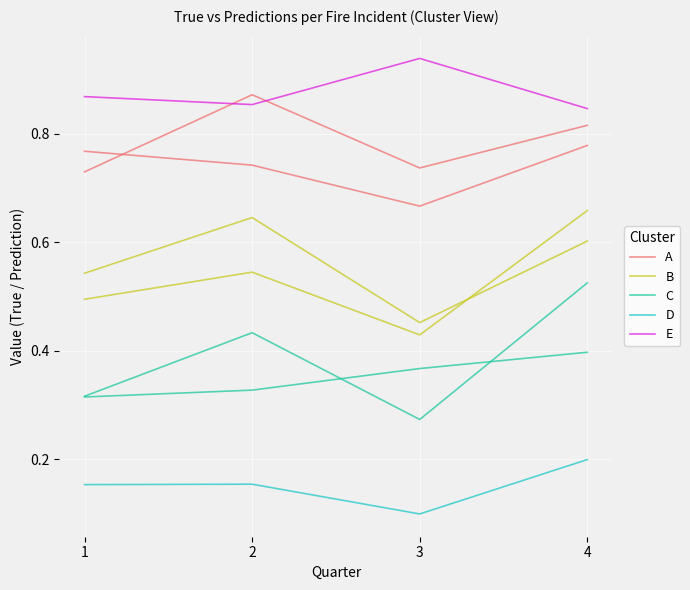

Reading left to right, extract all data points from this chart.

A: 1=0.7	2=0.9	3=0.7	4=0.8
B: 1=0.5	2=0.5	3=0.4	4=0.7
C: 1=0.3	2=0.4	3=0.3	4=0.5
D: 1=0.2	2=0.2	3=0.1	4=0.2
E: 1=0.9	2=0.9	3=0.9	4=0.8